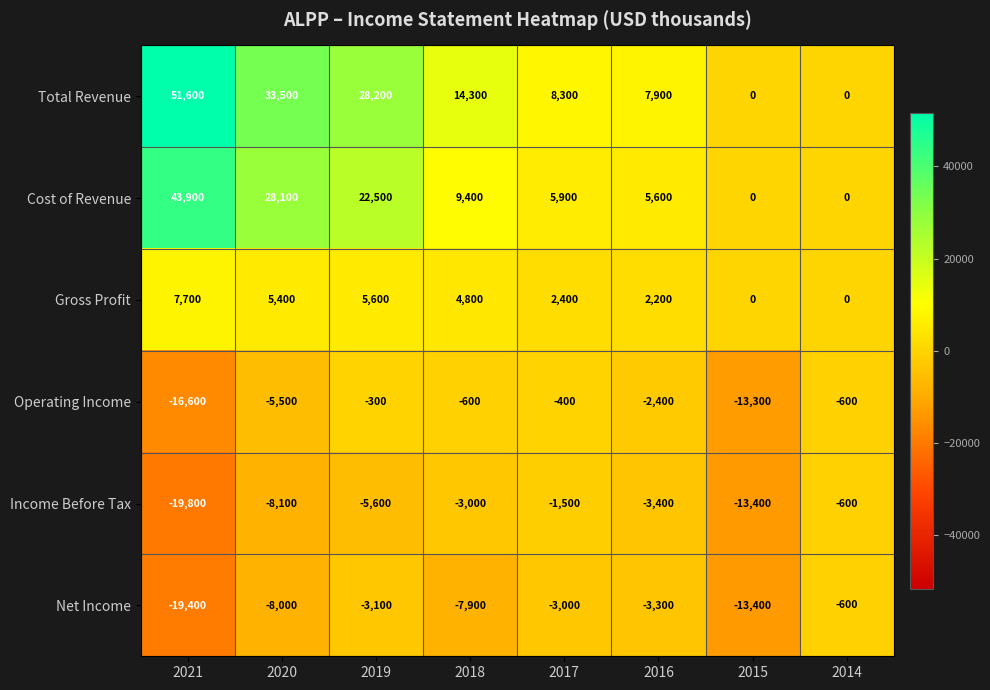

True or false: Income Before Tax has a value of -600 at 2014.

True